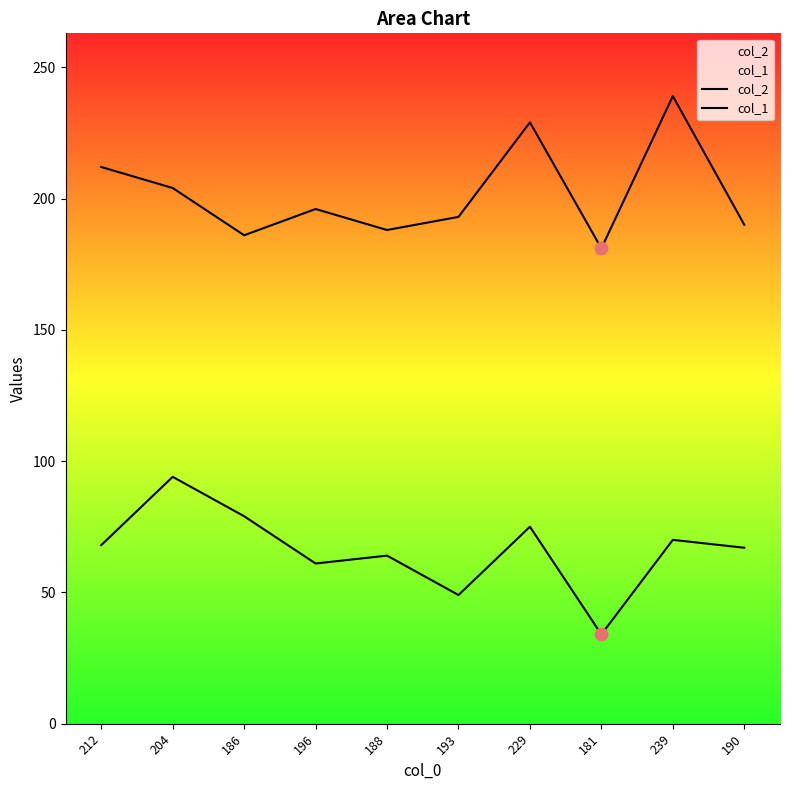

Which series contains the highest Y value?

col_2